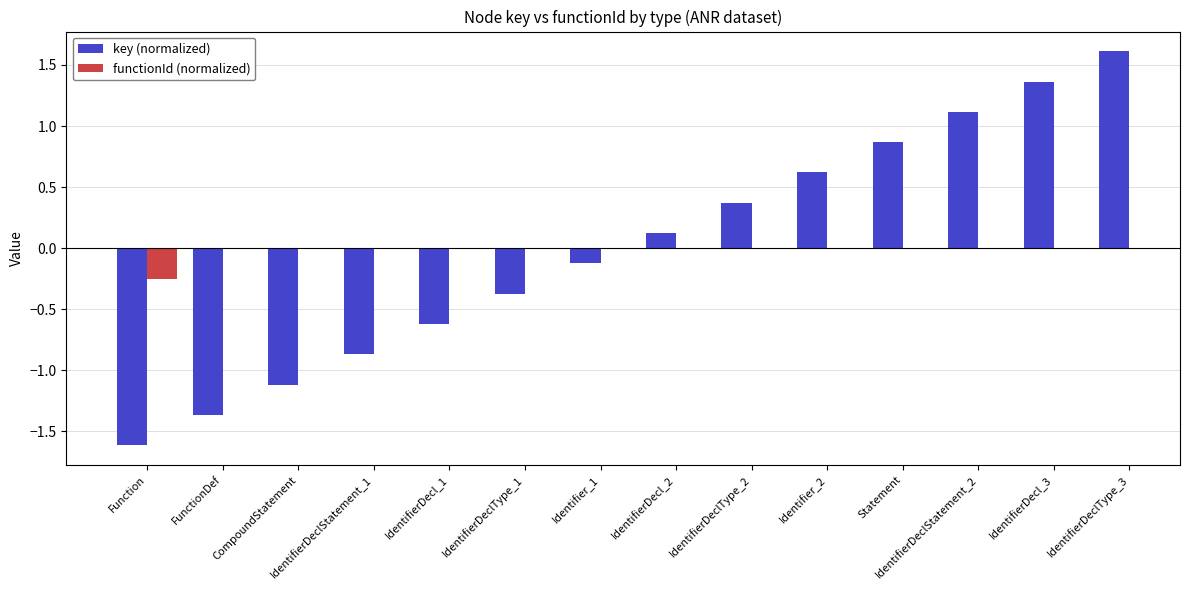

What is the difference between the maximum and minimum values in the key (normalized) series?

3.2